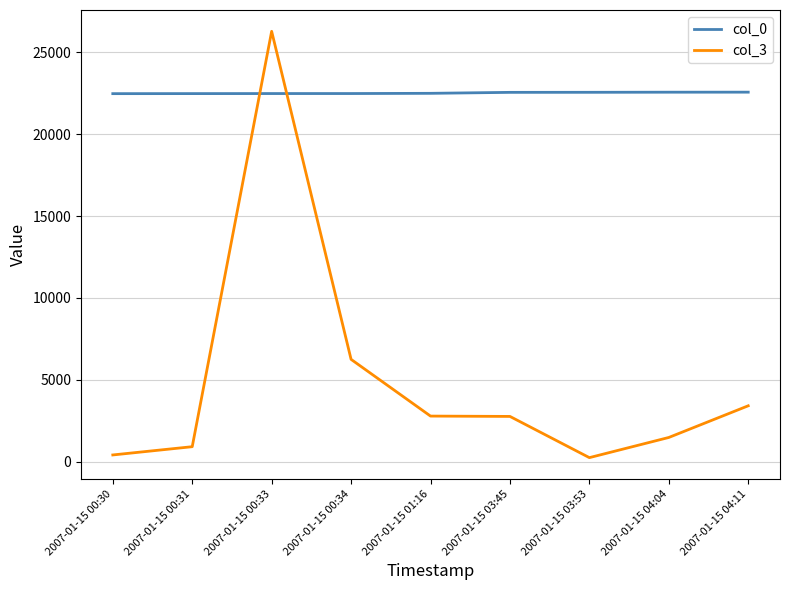

How many values in the col_0 series are below 22488?

4